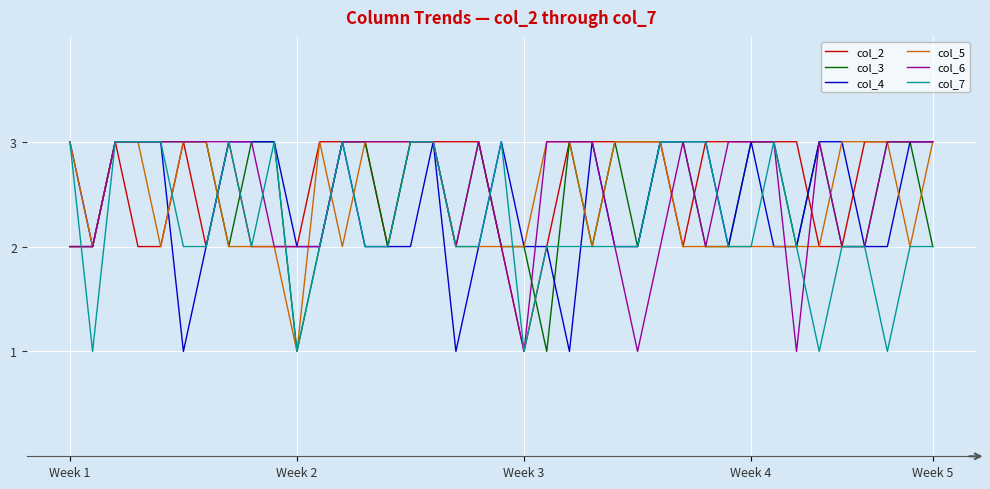

What is the maximum value shown in the chart?

3